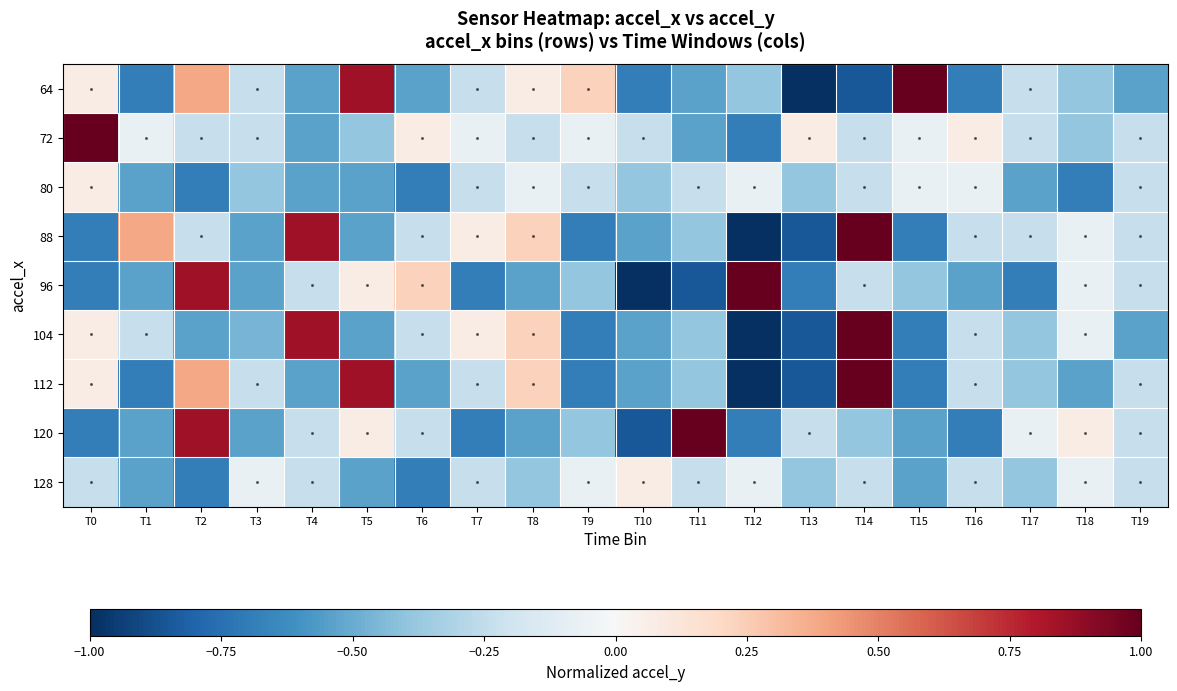

At how many categories does at least one series exceed 0?

17